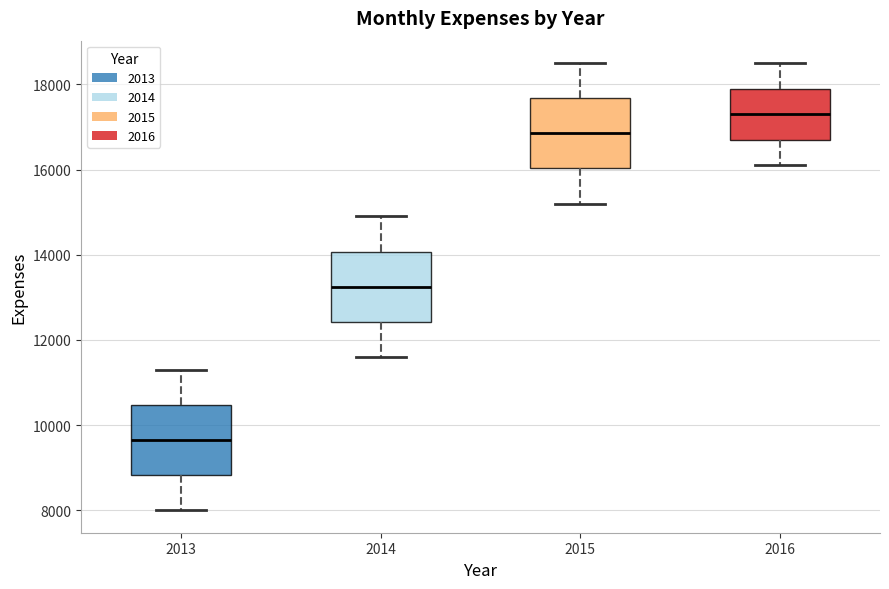

Reading left to right, transcribe this box plot: for each box, give where its median line is, the range the box spans, and where its two whiskers end, as read against the y-axis. The values are not printed on the chart, so give them approximately, as read against the axis.

2013: median 9600, box 8800 to 10400, whiskers 8000 to 11400
2014: median 13200, box 12400 to 14000, whiskers 11600 to 15000
2015: median 16800, box 16000 to 17600, whiskers 15200 to 18600
2016: median 17400, box 16800 to 18000, whiskers 16200 to 18600